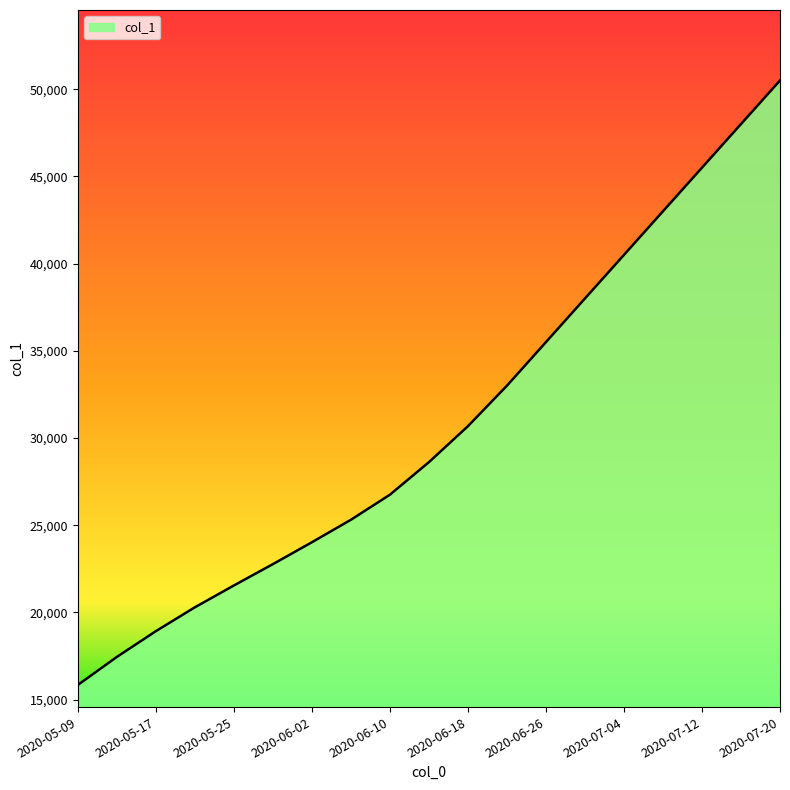

What is the difference between the maximum and minimum values?

34657.4